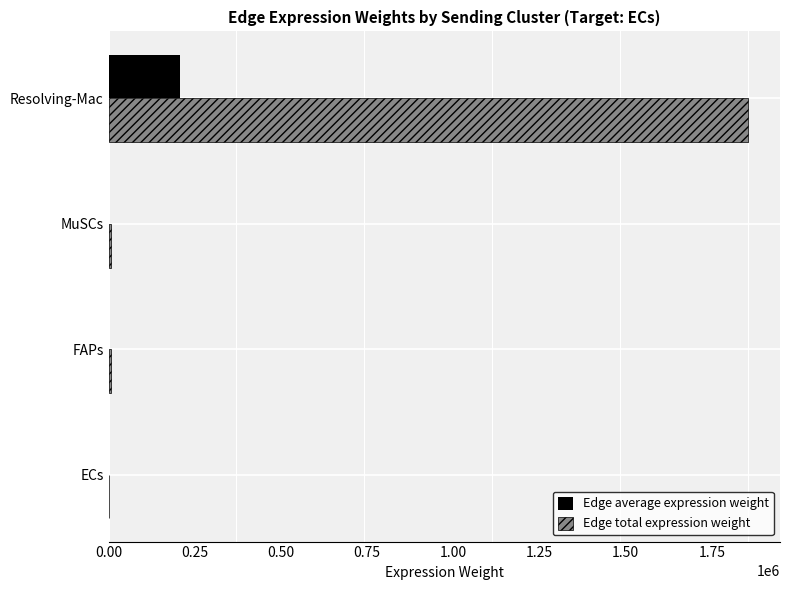

At which category is the sum across all series the highest?

Resolving-Mac